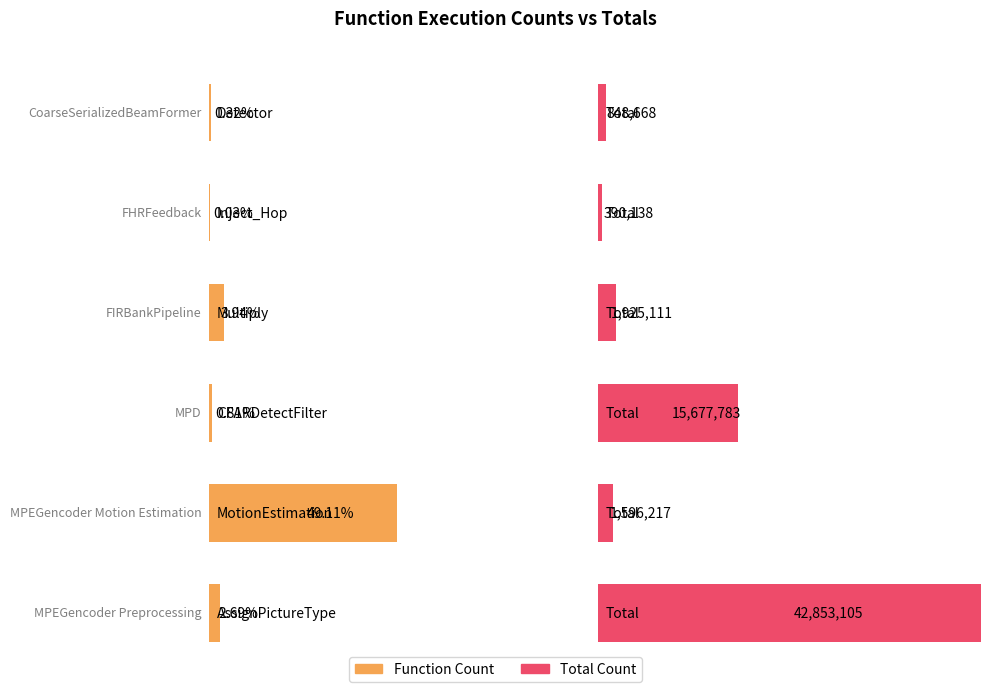

What position from the left is CoarseSerializedBeamFormer?

1